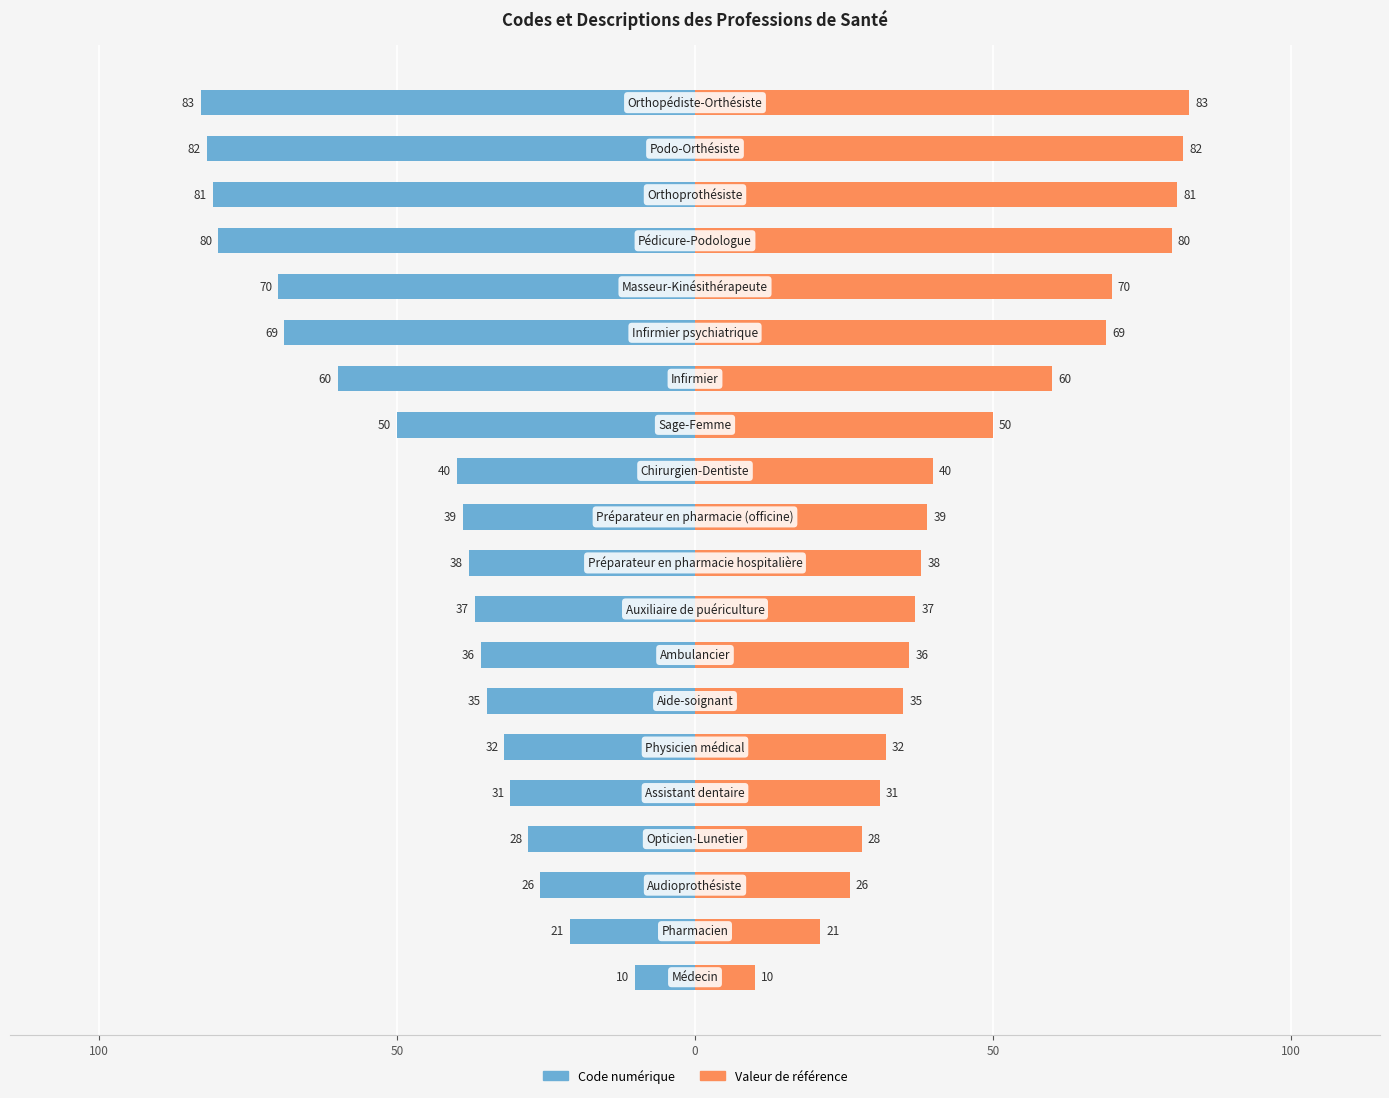

Which series has the widest spread of values?

Code numérique